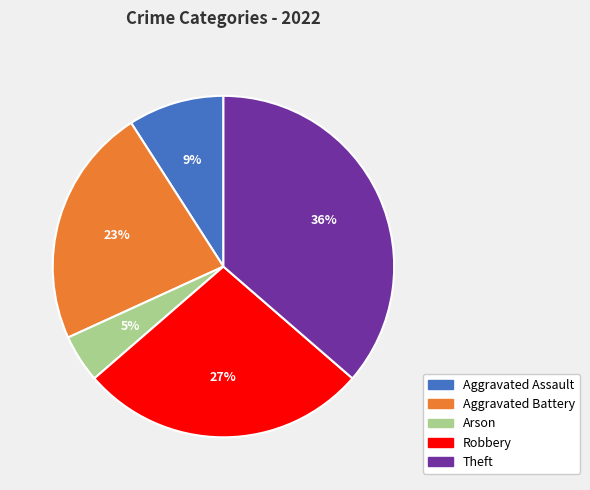

To the nearest percent, what is the average slice percentage?

20%